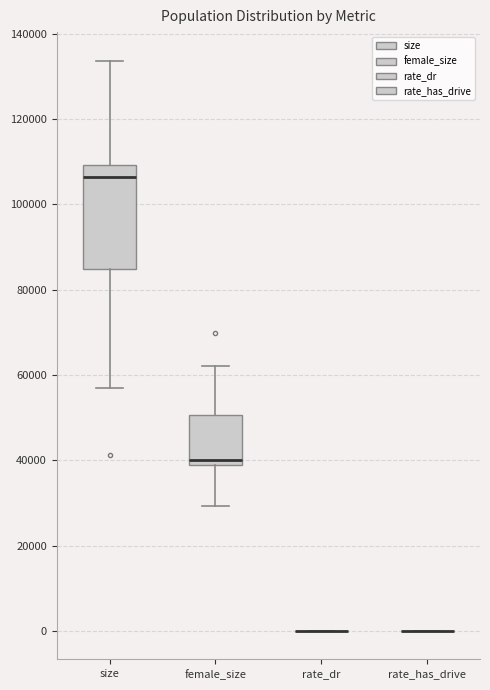

Reading left to right, transcribe this box plot: for each box, give where its median line is, the range the box spans, and where its two whiskers end, as read against the y-axis. The values are not printed on the chart, so give them approximately, as read against the axis.

size: median 106000, box 84000 to 110000, whiskers 56000 to 134000
female_size: median 40000, box 38000 to 50000, whiskers 30000 to 62000
rate_dr: box collapsed to a line at 0, whiskers 0 to 0
rate_has_drive: box collapsed to a line at 0, whiskers 0 to 0